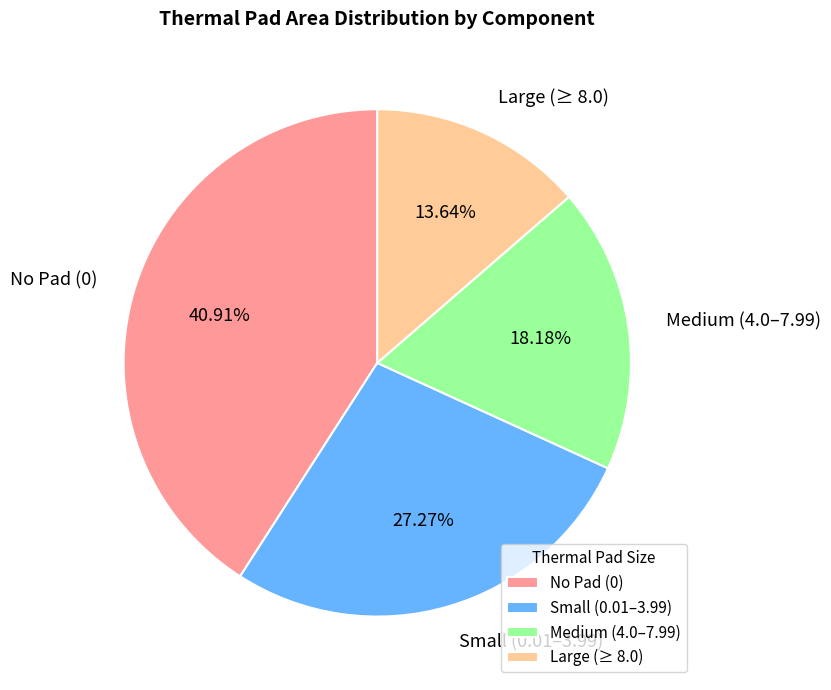

What is the ratio of the value at Large (≥ 8.0) to the value at Medium (4.0–7.99)?

0.8